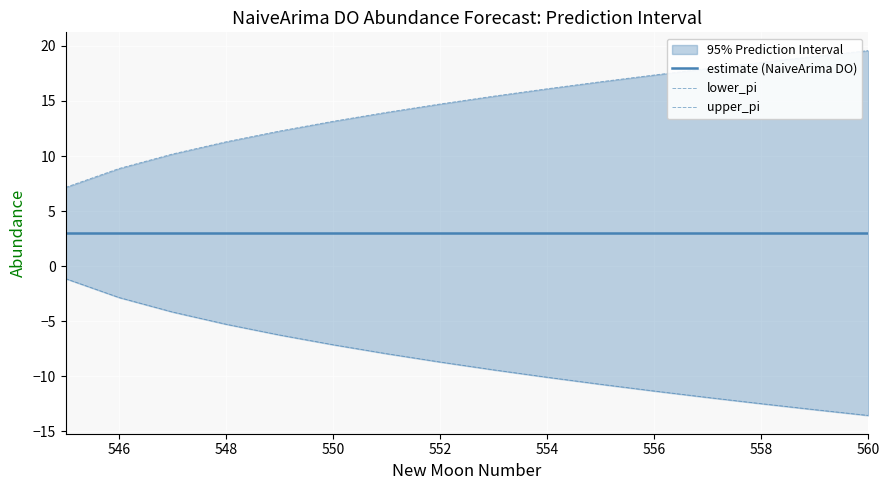

True or false: lower_pi has more than 1 interior local peaks.

False